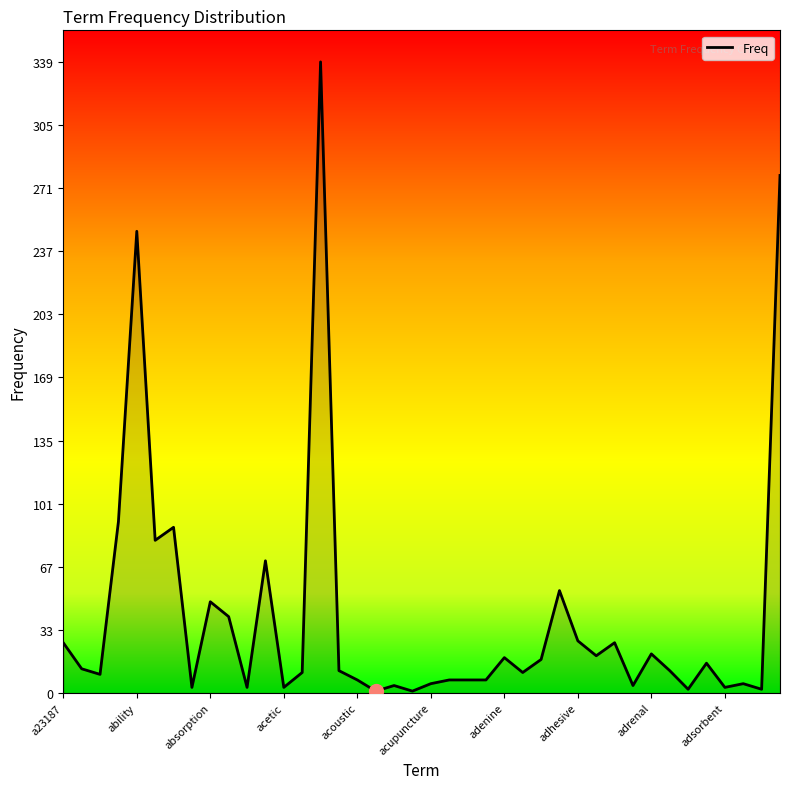

What is the difference between the maximum and minimum values?

338